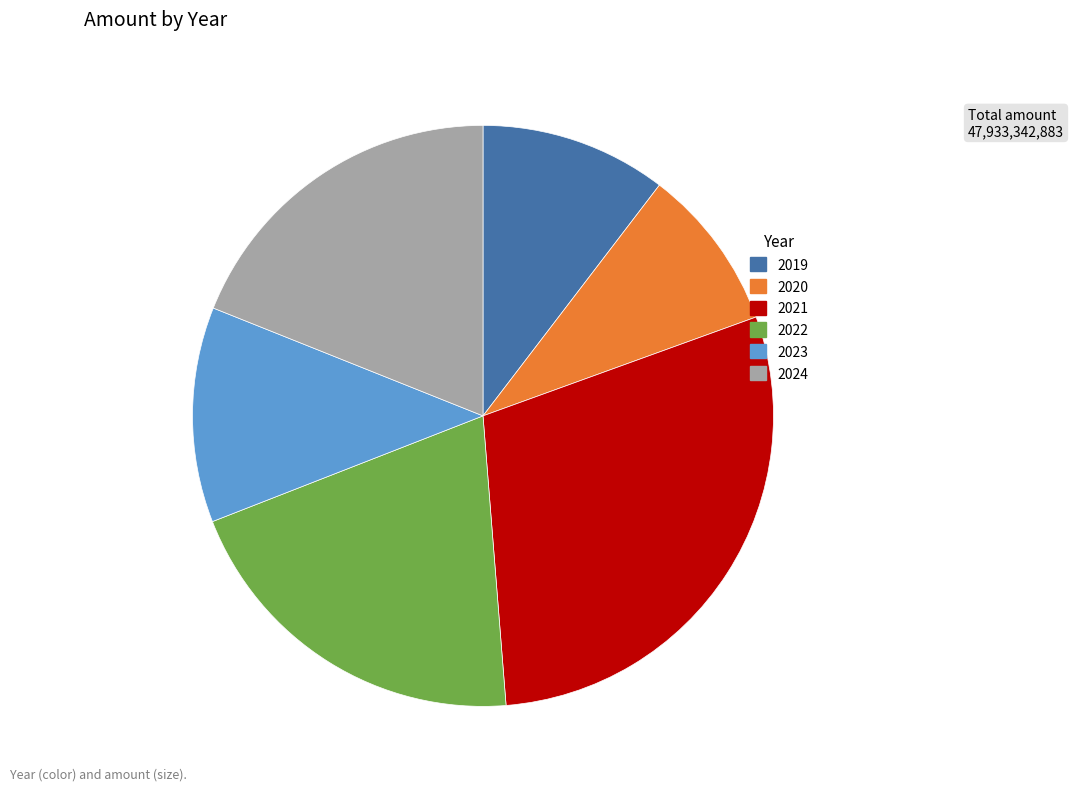

Which slice is the largest?

2021